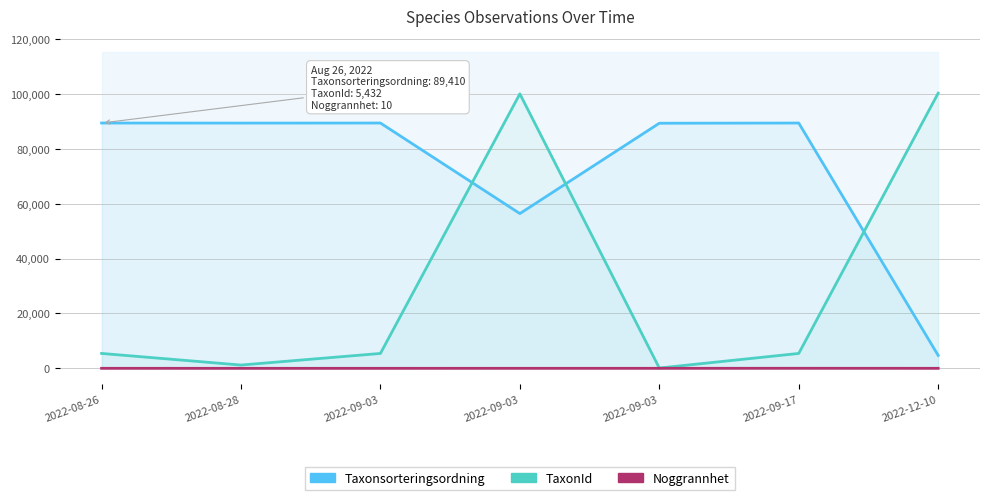

At which category is the sum across all series the highest?

2022-09-03